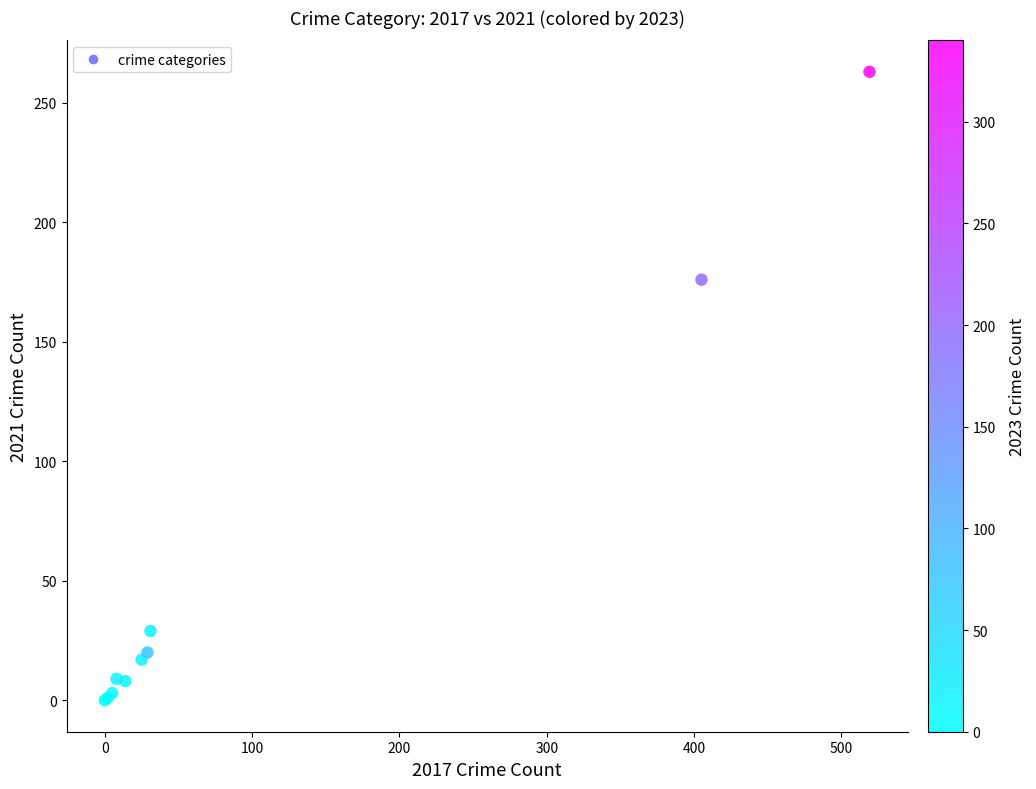

What Y value in the scatter plot is closest to 131?

176